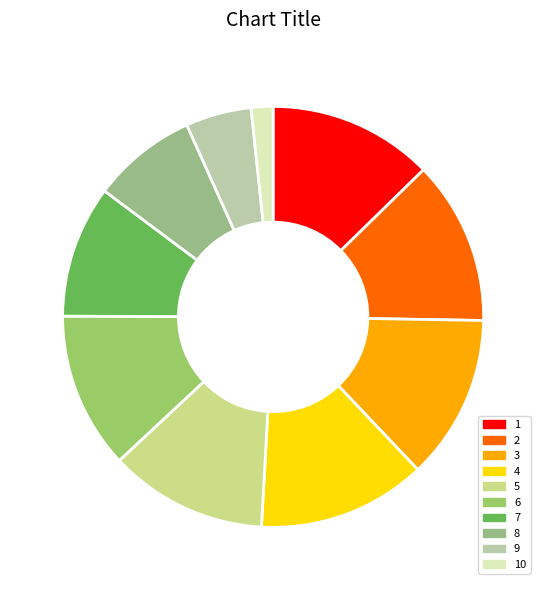

How many segments does this pie chart have?

10